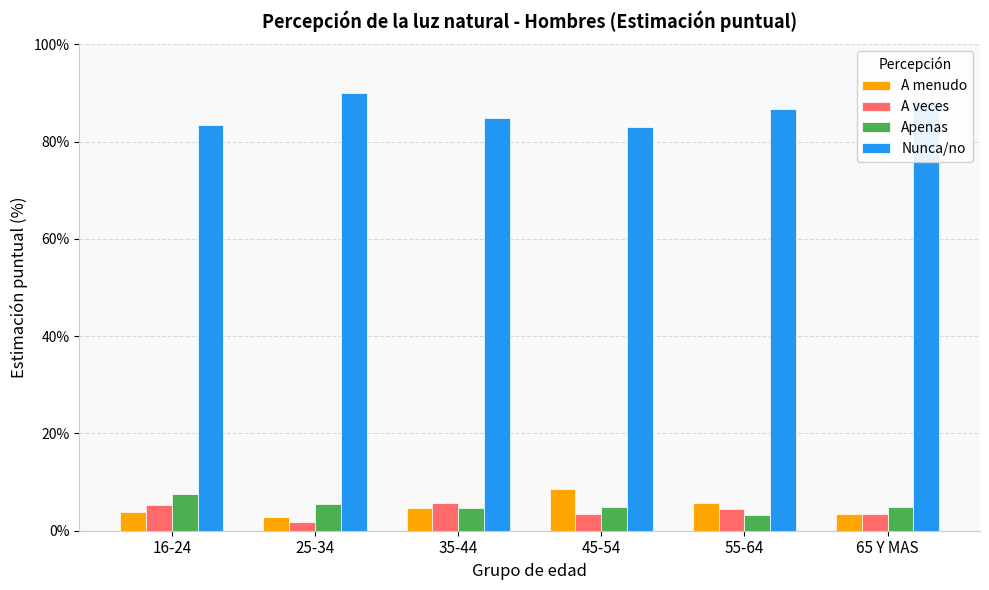

What is the sum of the A menudo values at 65 Y MAS and 45-54?

12.0